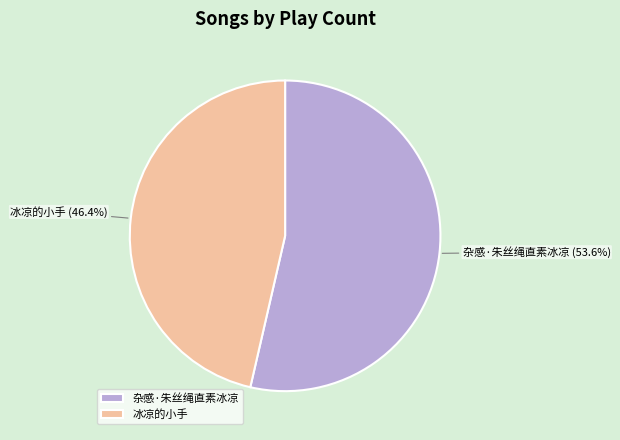

What is the total percentage of 冰凉的小手 and 杂感·朱丝绳直素冰凉?

100.0%